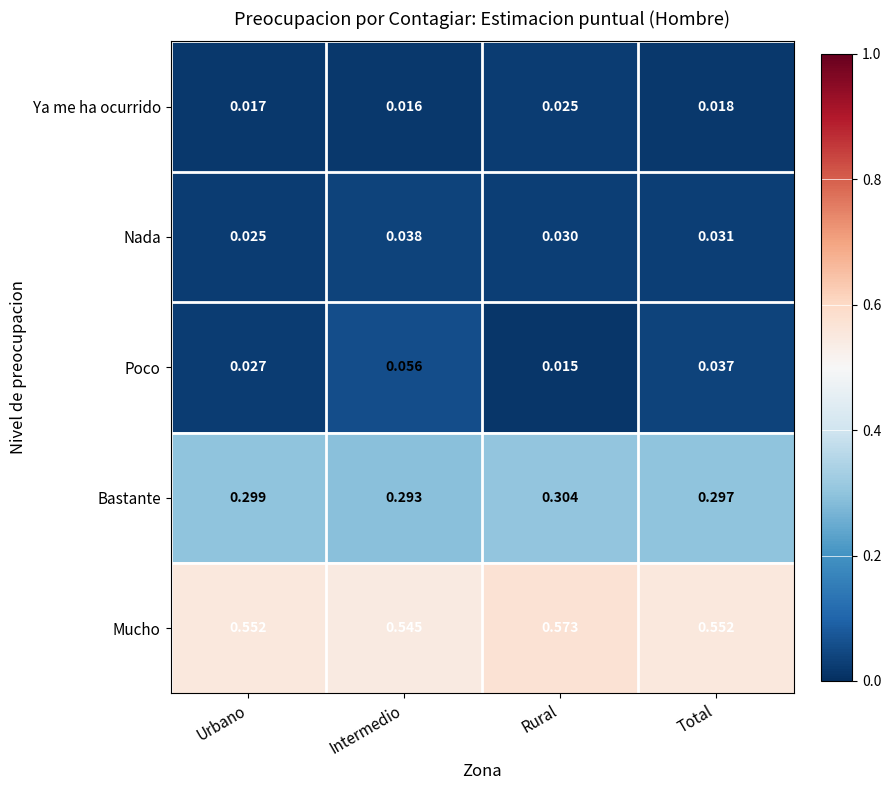

At which category is the sum across all series the highest?

Intermedio